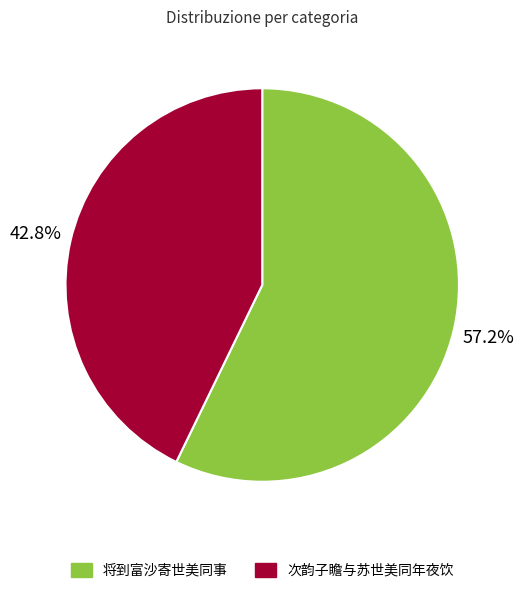

To the nearest percent, what percentage of the pie is 将到富沙寄世美同事?

57%